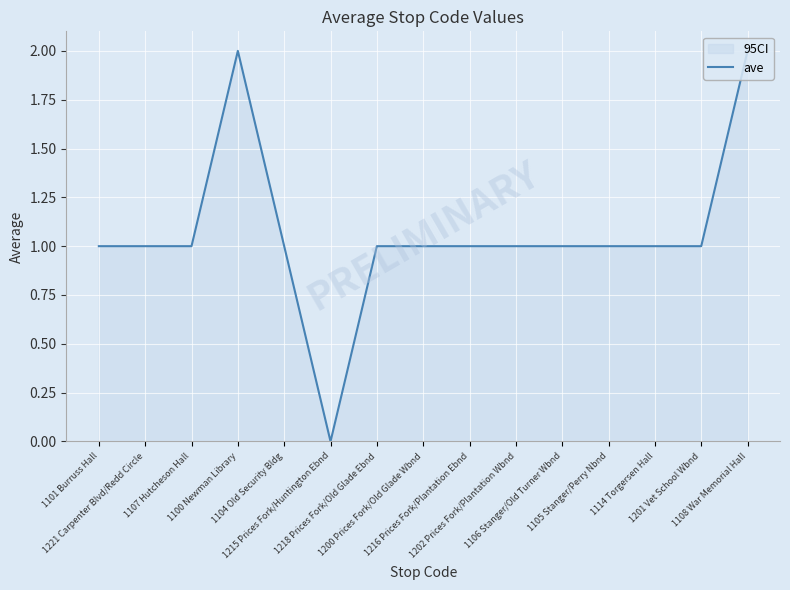

What is the sum of the values at 1106 Stanger/Old Turner Wbnd and 1221 Carpenter Blvd/Redd Circle?

2